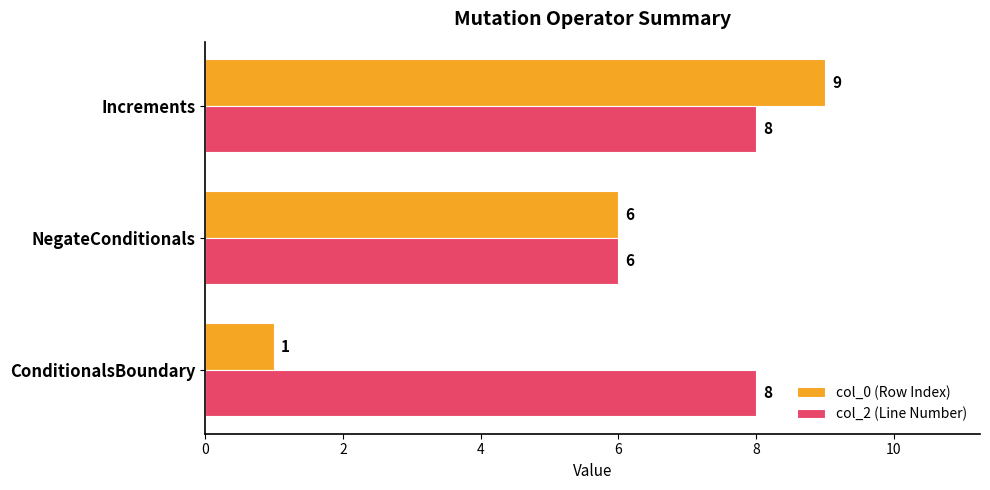

The value of col_2 (Line Number) at NegateConditionals is 9. True or false?

False